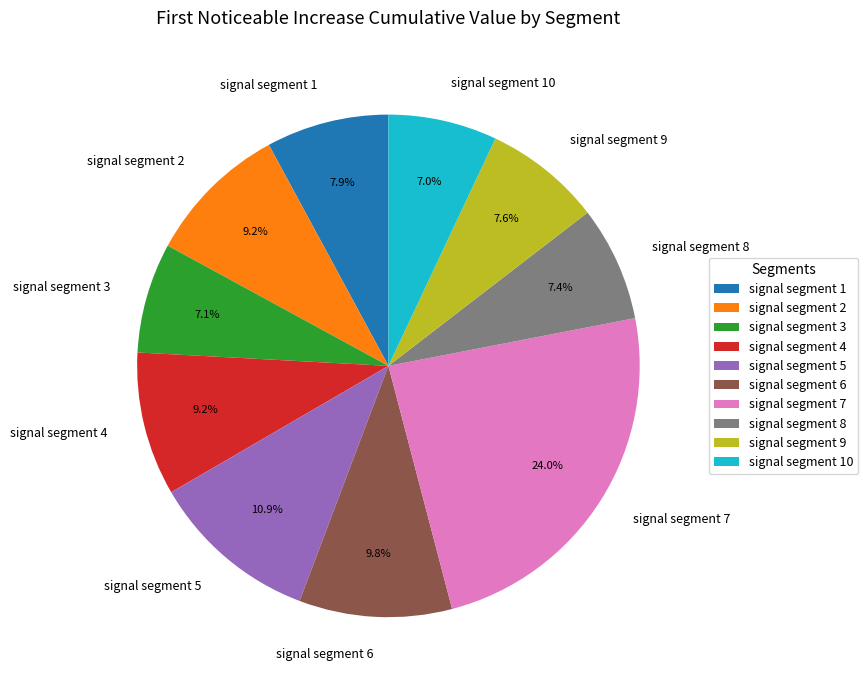

Which slice is the largest?

signal segment 7